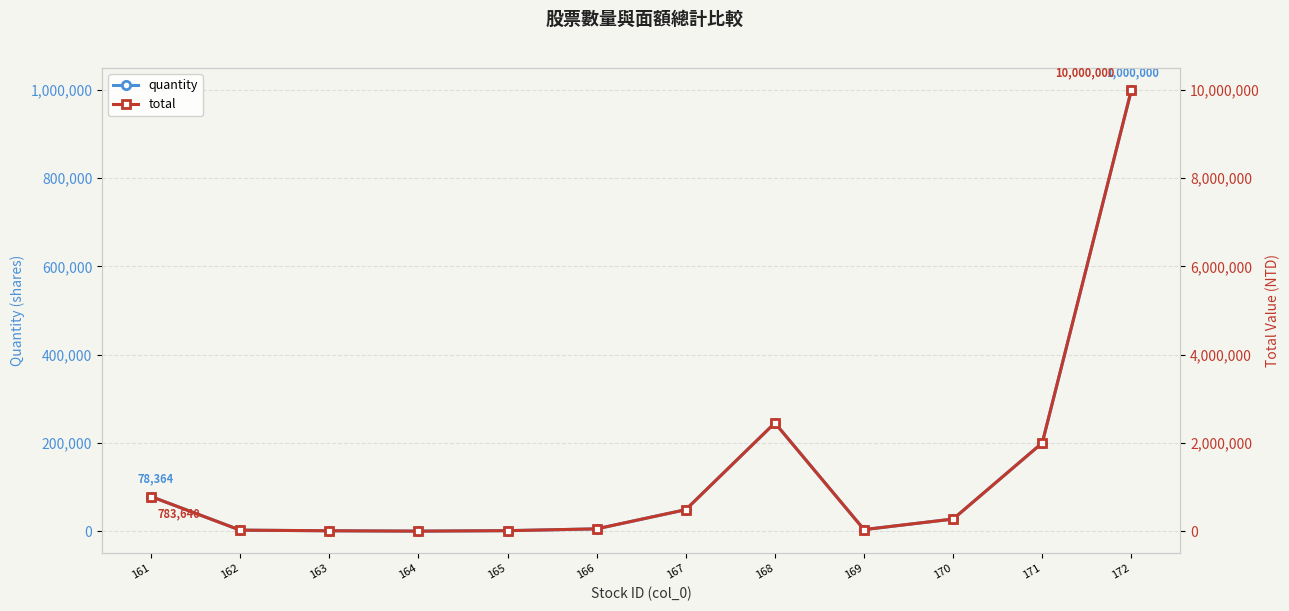

What is the difference between the quantity values at 162 and 163?

1433